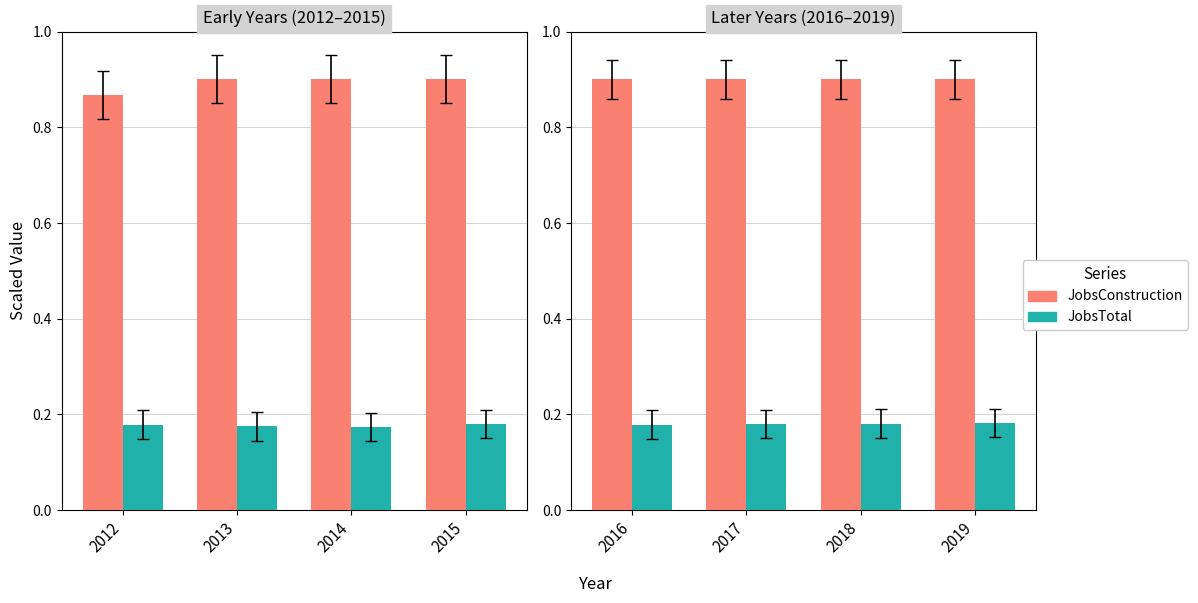

What is the approximate value of JobsConstruction at 2018?

0.9